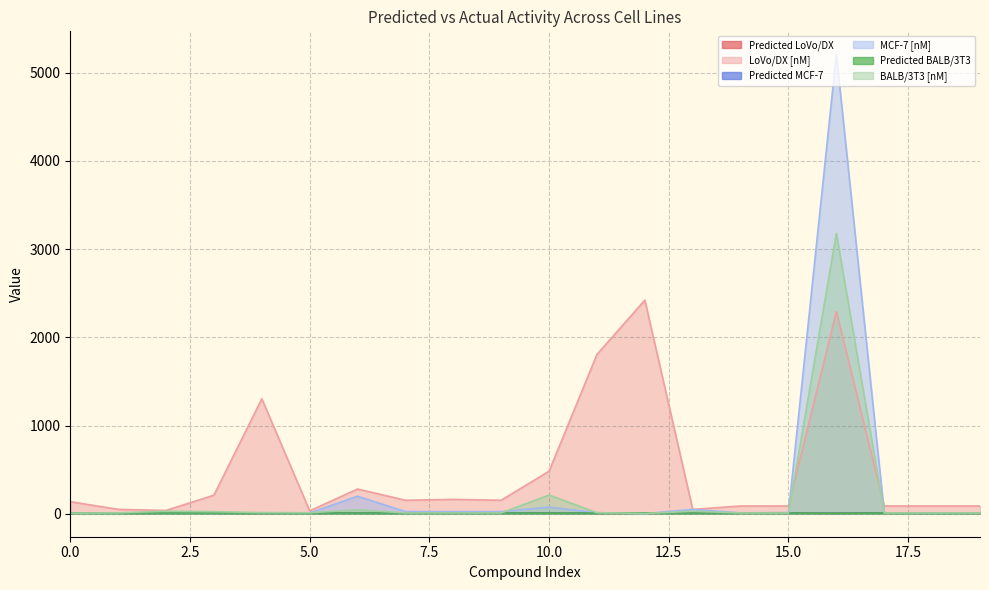

Reading left to right, extract all data points from this chart.

Predicted LoVo/DX: 0=6.9	1=7.3	2=7.4	3=6.7	4=5.9	5=7.5	6=6.6	7=6.8	8=6.8	9=6.8	10=6.3	11=5.7	12=5.6	13=7.3	14=7.1	15=7.1	16=5.6	17=7.1	18=7.1	19=7.1
LoVo/DX [nM]: 0=136.6	1=49.8	2=37.6	3=210.4	4=1303.4	5=33.1	6=280.5	7=153.0	8=162.8	9=153.0	10=482.5	11=1806.4	12=2421.7	13=49.4	14=87.9	15=87.9	16=2293.2	17=87.9	18=87.9	19=87.9
Predicted MCF-7: 0=8.1	1=8.0	2=8.0	3=8.3	4=8.0	5=8.0	6=6.7	7=7.6	8=7.6	9=7.6	10=7.1	11=7.9	12=8.8	13=7.3	14=8.0	15=7.9	16=5.3	17=8.0	18=8.0	19=8.0
MCF-7 [nM]: 0=8.4	1=10.2	2=9.1	3=5.4	4=9.1	5=8.9	6=198.9	7=24.3	8=24.3	9=24.3	10=75.5	11=12.0	12=1.7	13=49.0	14=10.4	15=13.4	16=5208.9	17=10.4	18=10.4	19=10.4
Predicted BALB/3T3: 0=8.2	1=8.0	2=7.5	3=7.6	4=7.9	5=7.9	6=7.4	7=8.0	8=8.0	9=8.0	10=6.7	11=7.9	12=8.6	13=7.5	14=8.1	15=8.1	16=5.5	17=8.1	18=8.1	19=8.1
BALB/3T3 [nM]: 0=6.2	1=9.4	2=30.3	3=23.8	4=12.8	5=11.6	6=44.3	7=9.1	8=9.1	9=9.1	10=212.1	11=11.8	12=2.7	13=28.5	14=8.8	15=7.9	16=3178.3	17=8.8	18=8.8	19=8.8